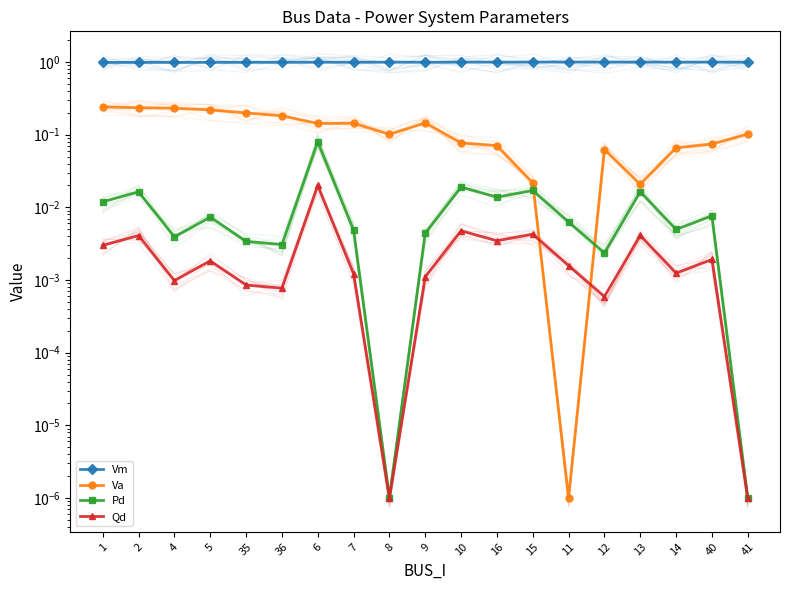

How many times do Va and Qd cross each other?

2